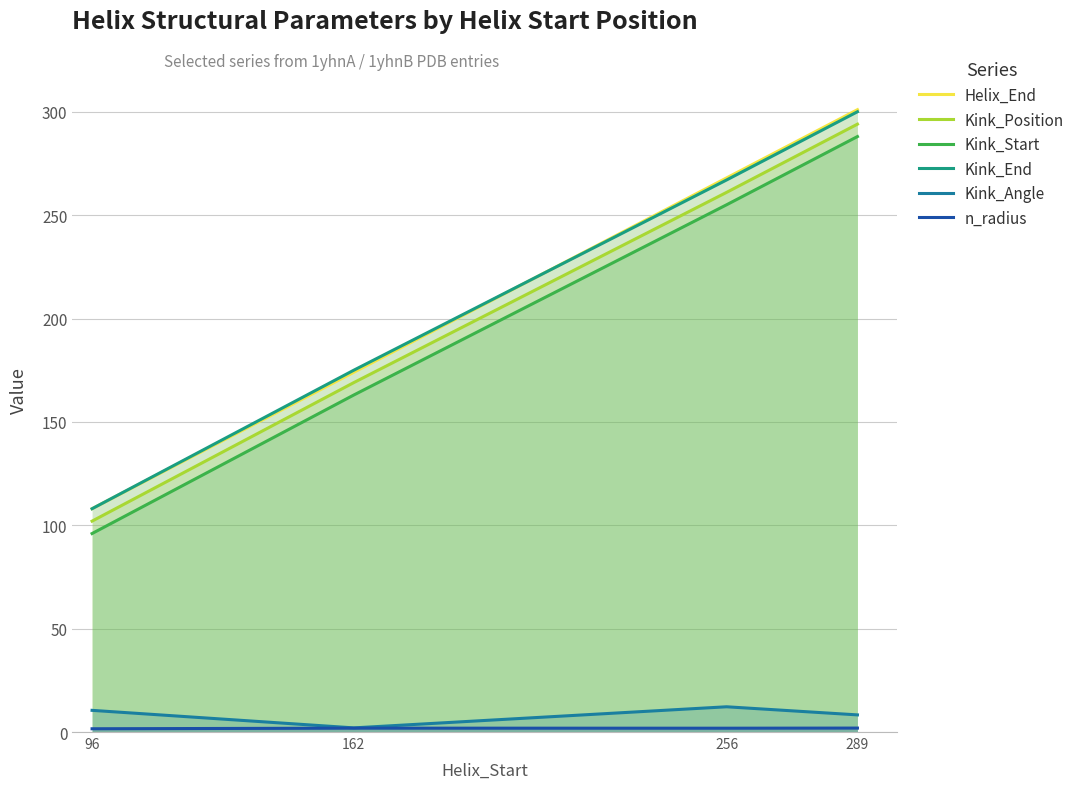

What is the difference between the maximum and minimum values in the Helix_End series?

193.0